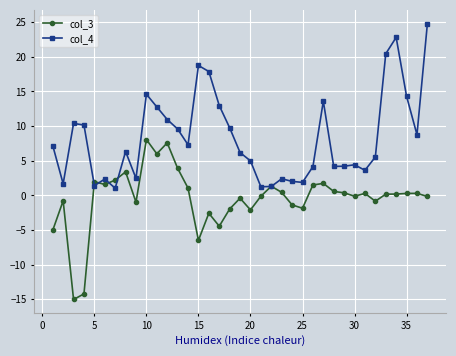

Rank the series by their maximum value, from highest to lowest.

col_4, col_3